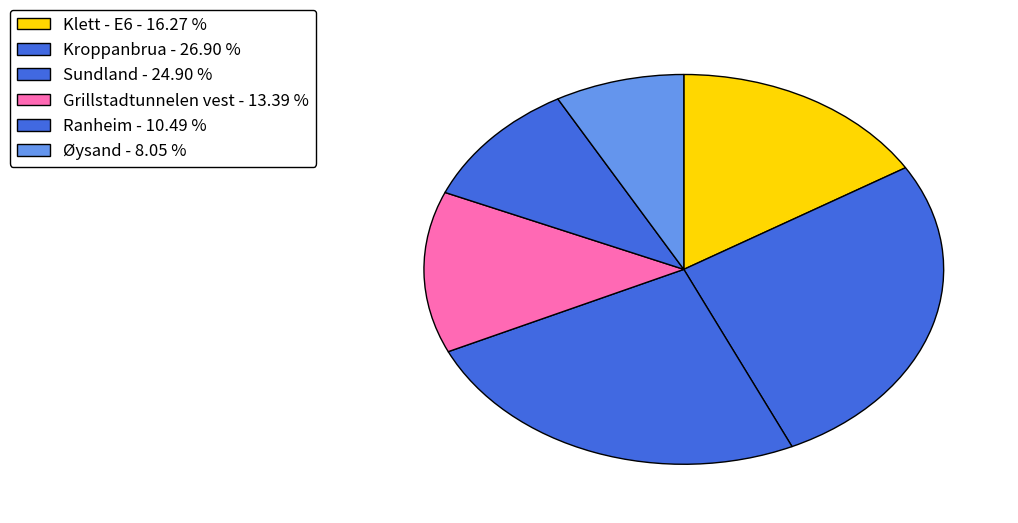

How many slices are in this pie chart?

6